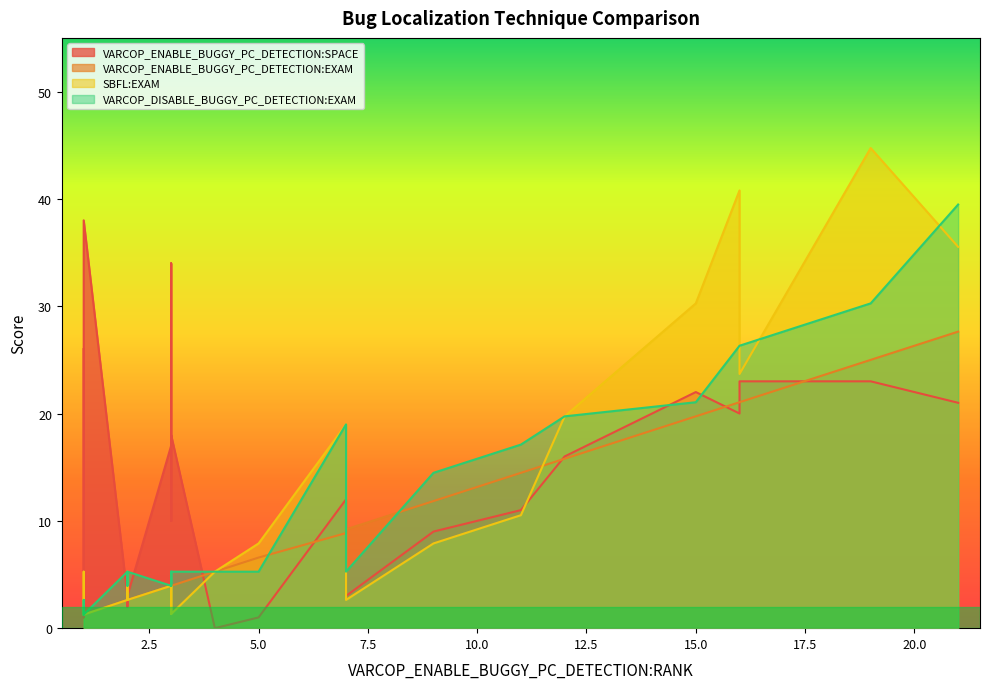

How many values in the VARCOP_DISABLE_BUGGY_PC_DETECTION:EXAM series exceed 5?

17